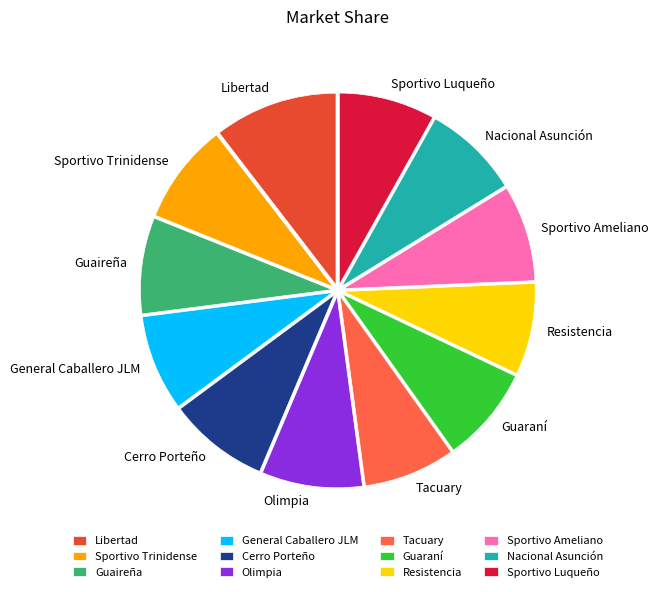

Approximately how many times larger is the value at Cerro Porteño compared to Libertad?

0.8